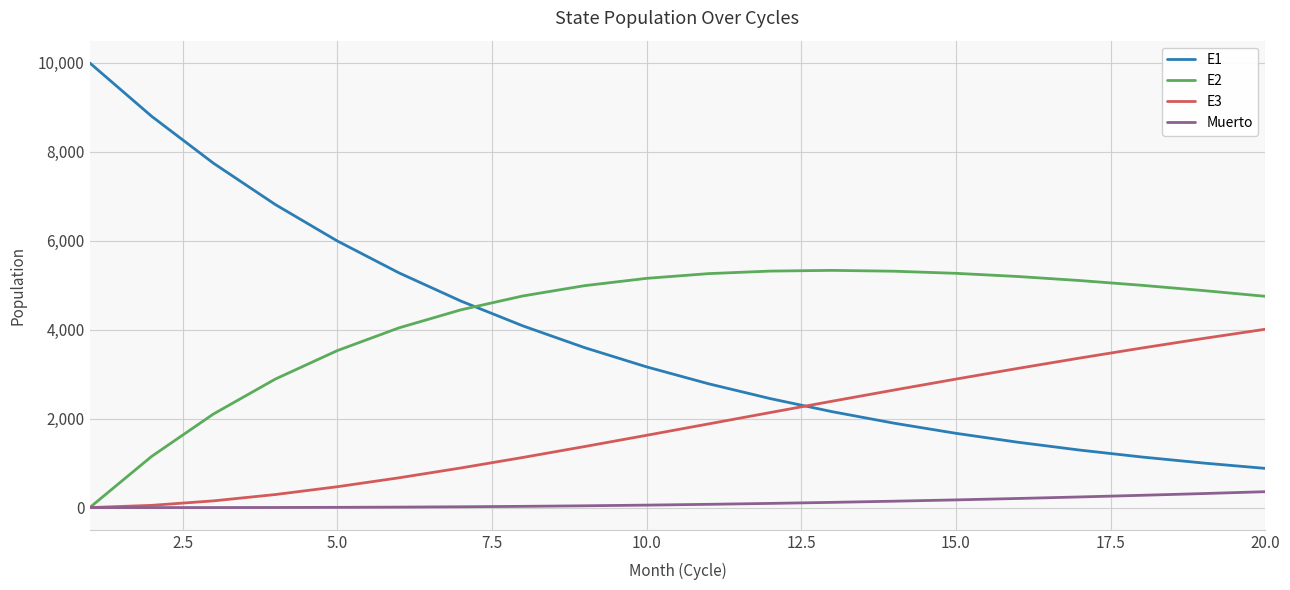

Which series has the widest spread of values?

E1